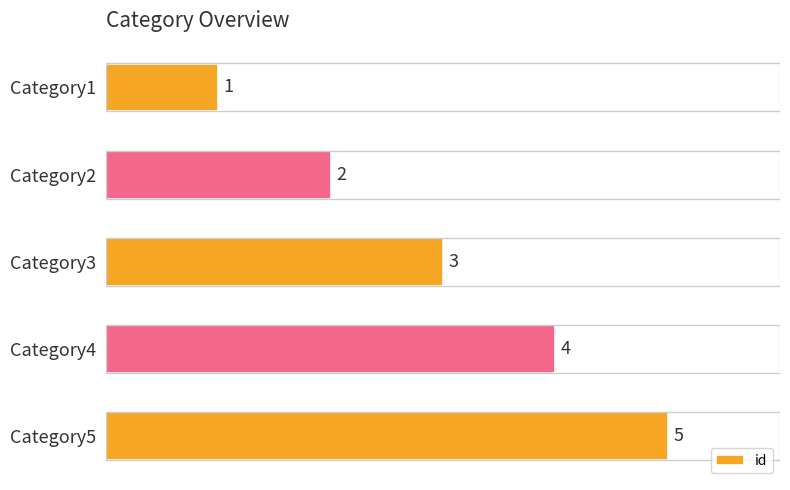

Rank the categories by value from lowest to highest.

Category1, Category2, Category3, Category4, Category5